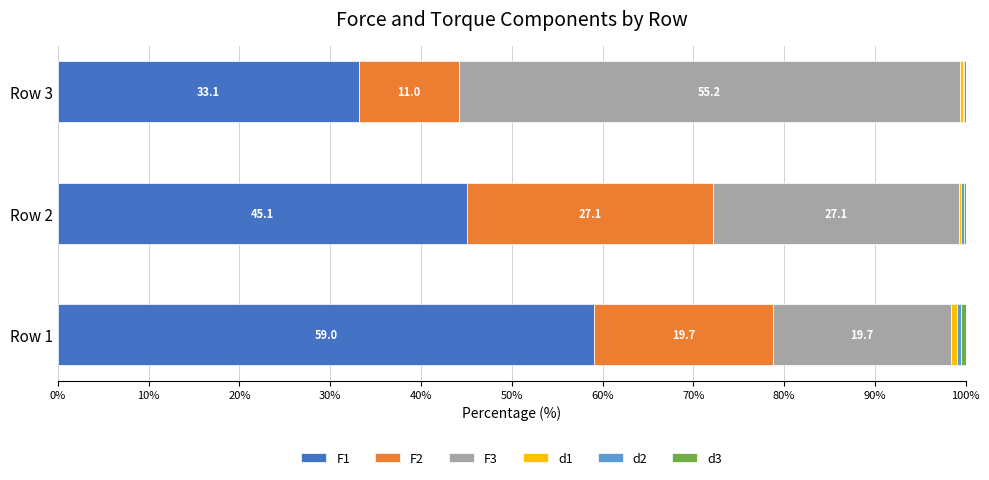

What is the approximate value of F1 at Row 2?

45.1